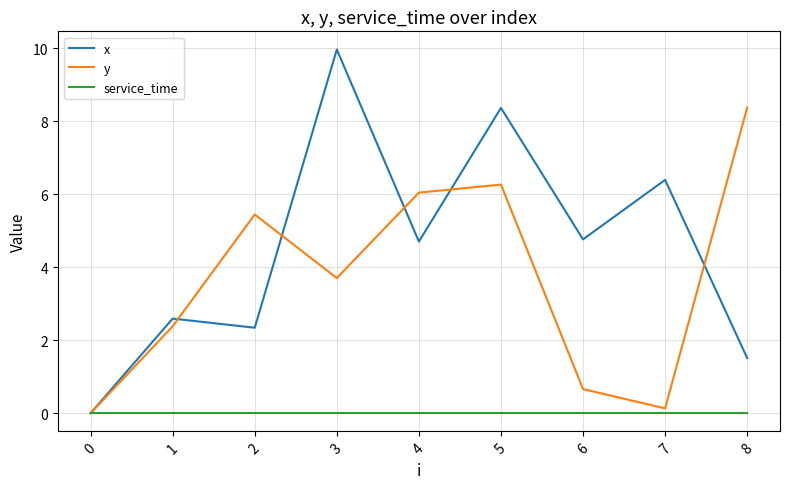

Which series has the largest range (max minus min)?

x